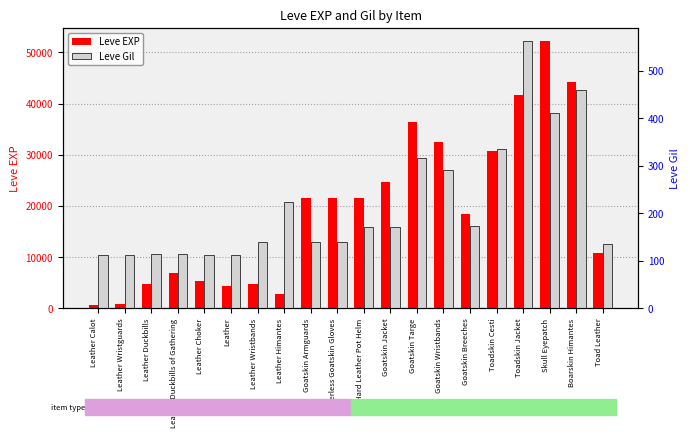

What is the difference between the highest and lowest values at Skull Eyepatch?

51810